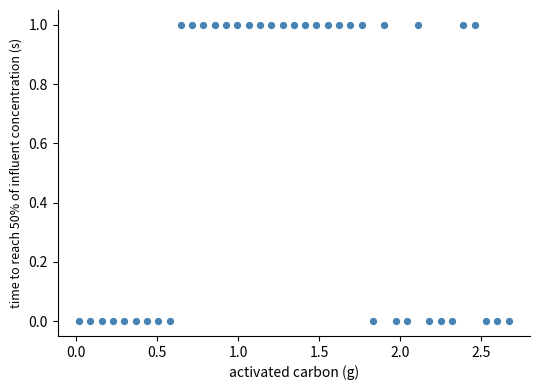

How many data points are displayed?

39